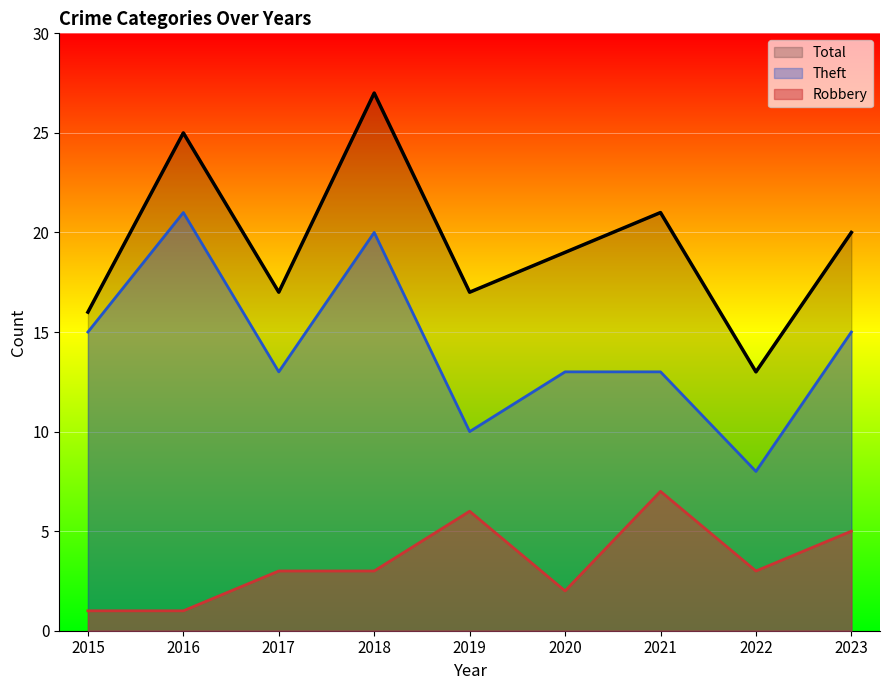

How many interior local peaks does the Total series have?

3